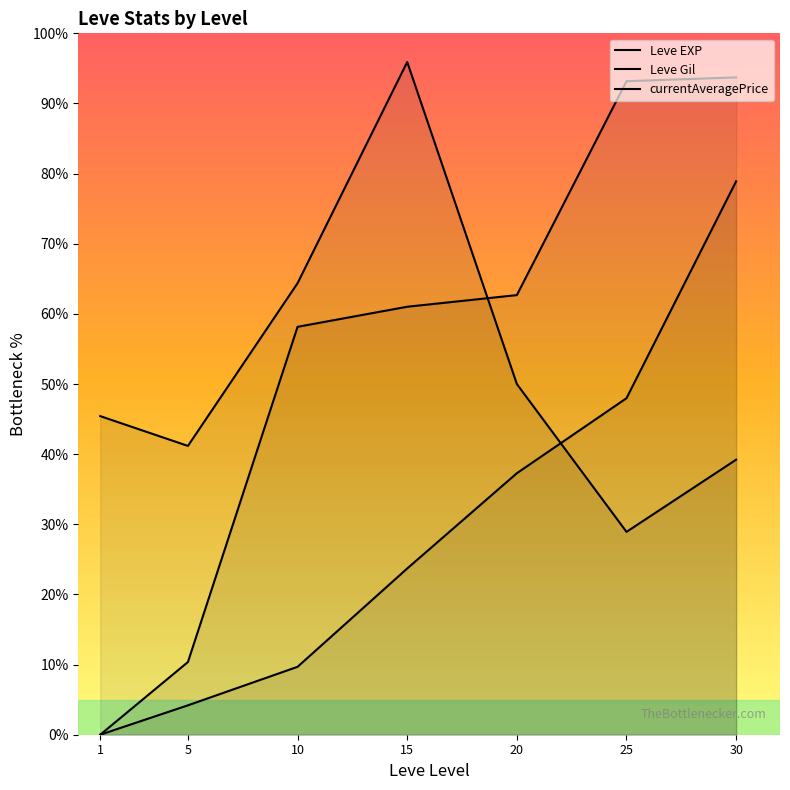

Rank the categories by Leve Gil value from lowest to highest.

25, 30, 5, 1, 20, 10, 15